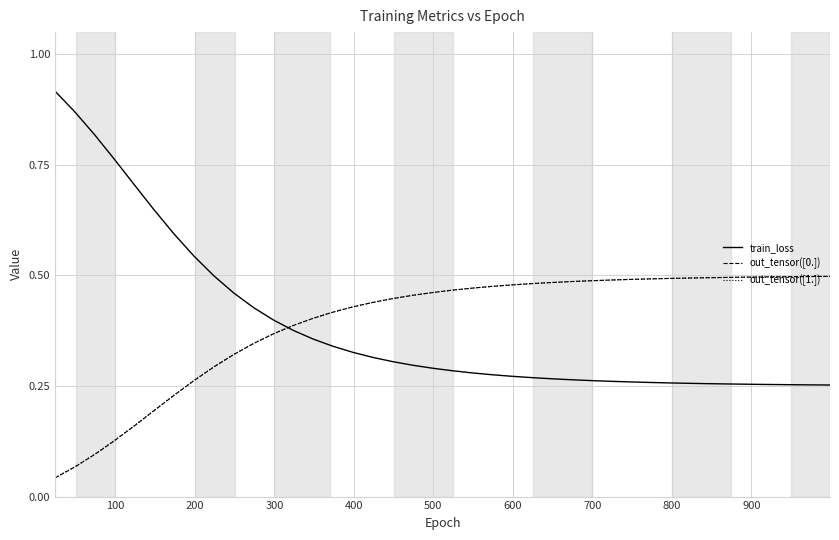

How many lines are shown in the chart?

3